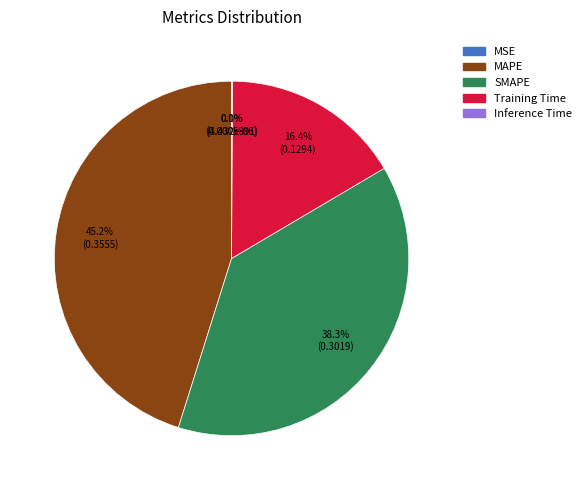

Which slice is the largest?

MAPE